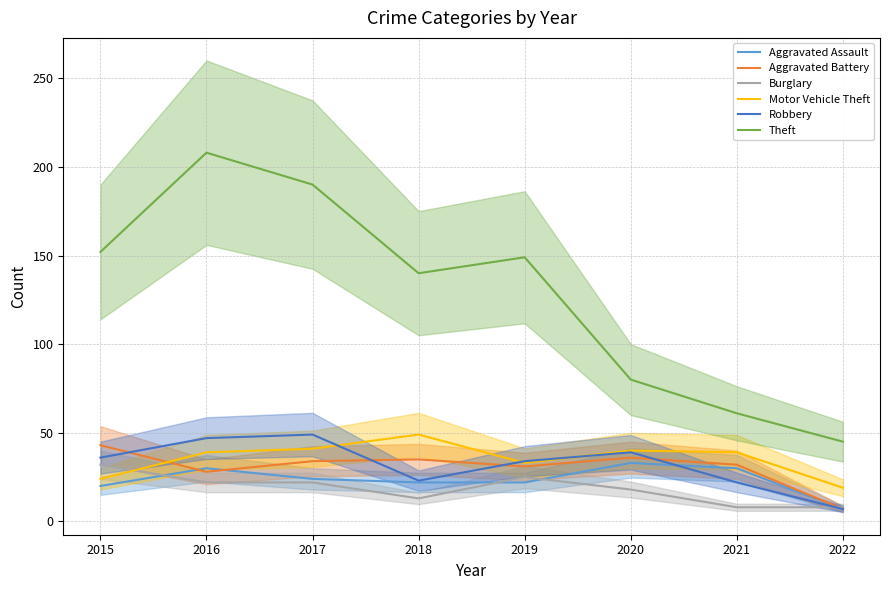

How many lines are shown in the chart?

6